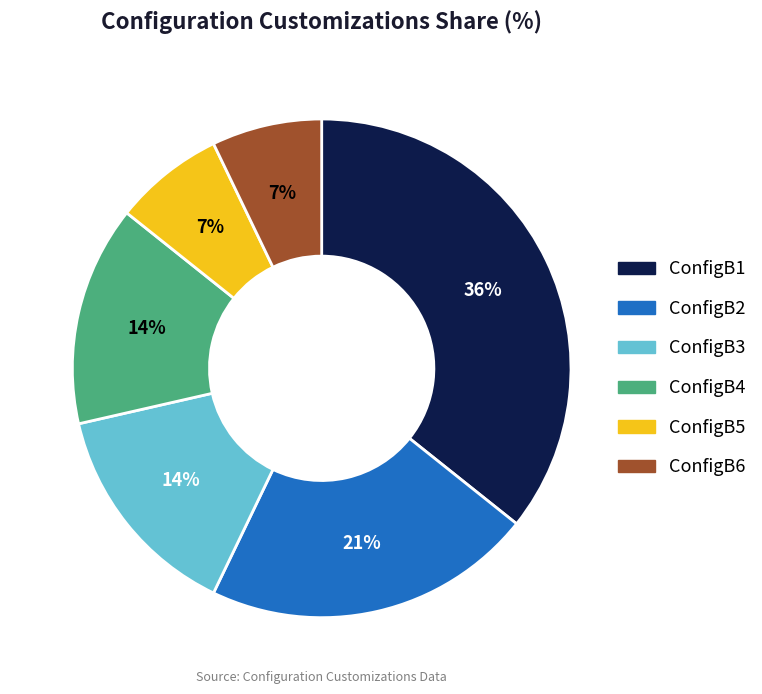

Is the sum of ConfigB4 and ConfigB6 greater than half?

No